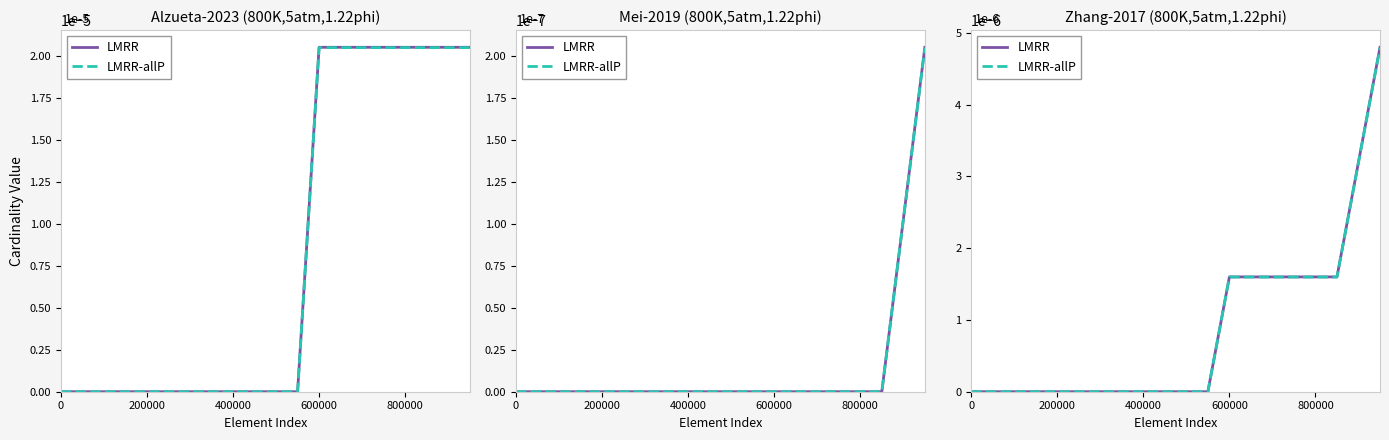

Rank the series by their maximum value, from lowest to highest.

LMRR-allP, LMRR